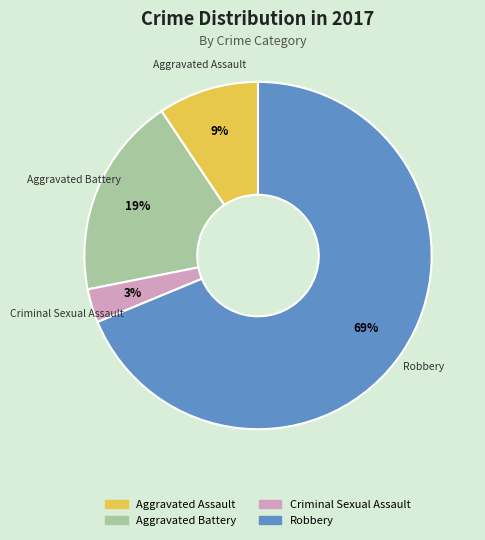

Which category has the smallest portion of the pie?

Criminal Sexual Assault